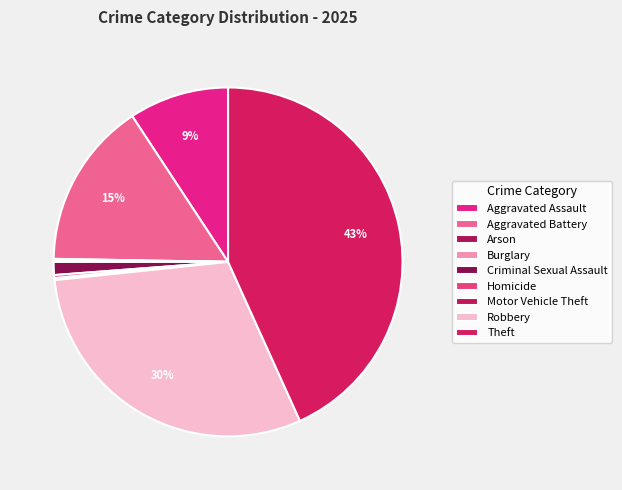

To the nearest percent, what is the difference between the largest and smallest slice percentages?

43%